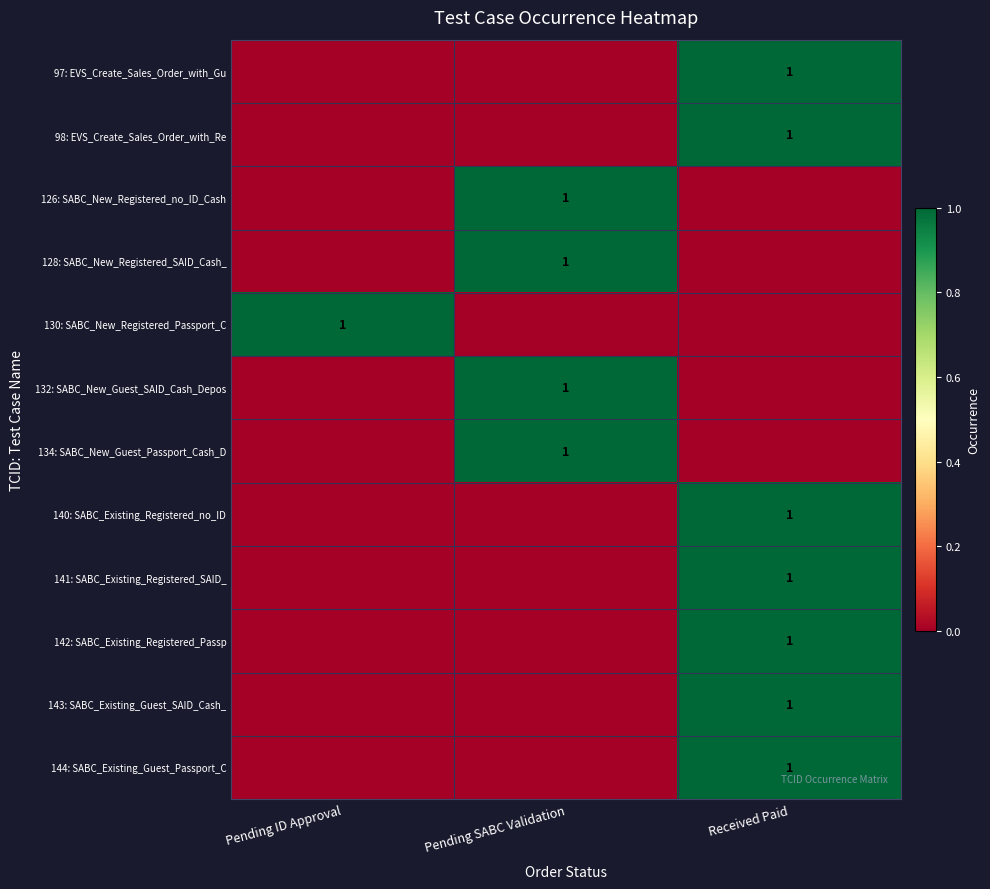

The value of 98: EVS_Create_Sales_Order_with_Re at Received Paid is 1. True or false?

True